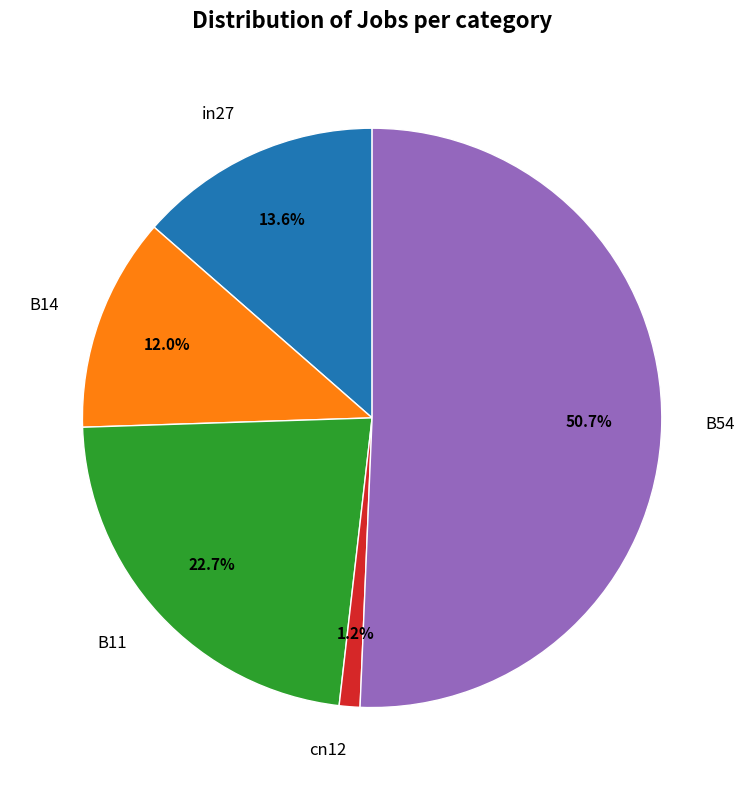

How many segments does this pie chart have?

5